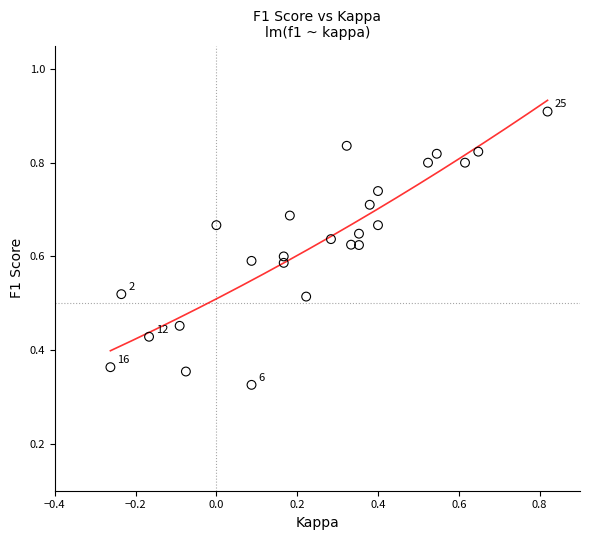

What is the range of X values (max minus min)?

1.1